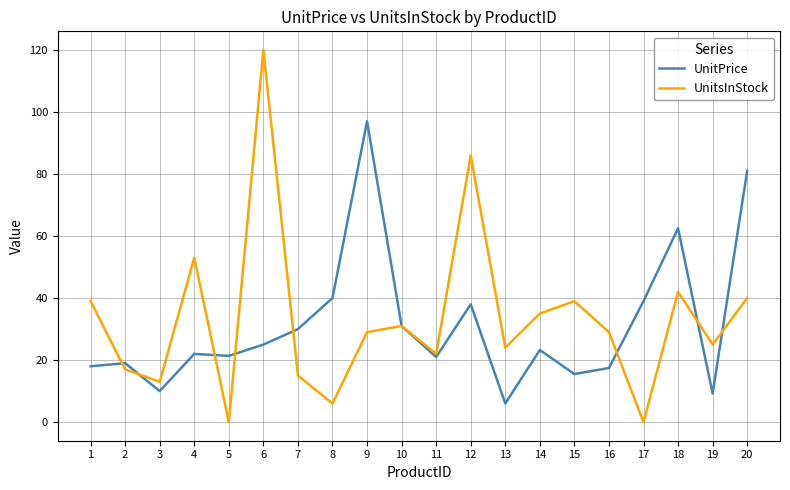

At which label is UnitsInStock closest to 60?

4